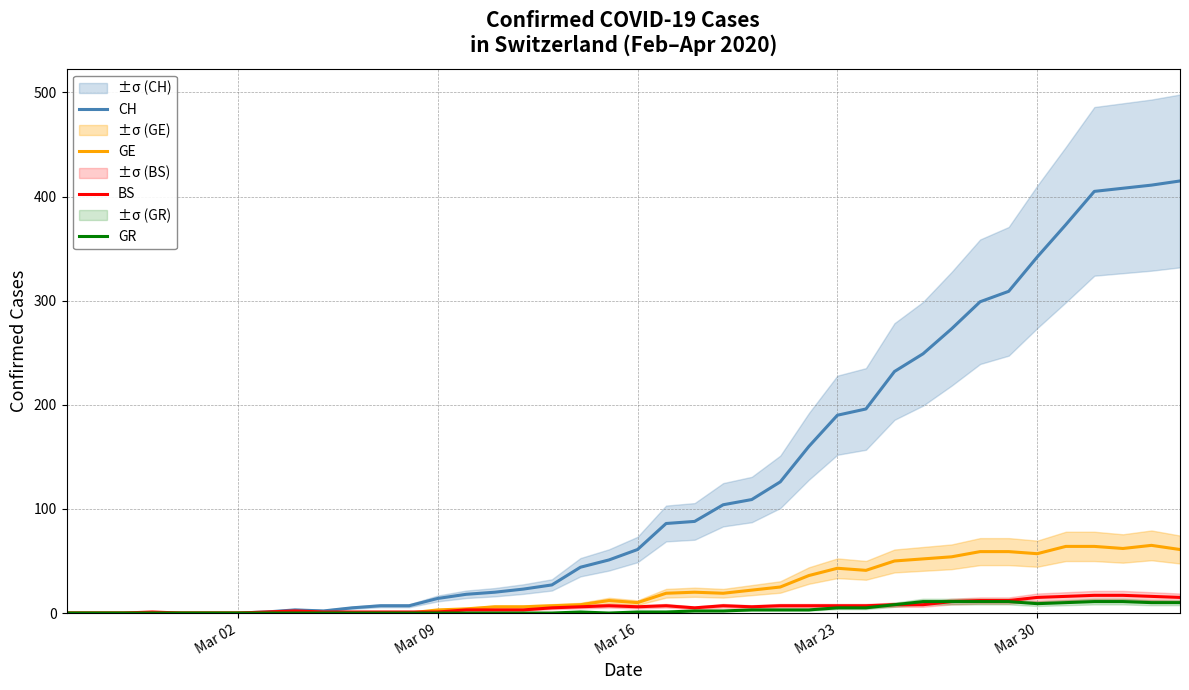

How many lines are shown in the chart?

4